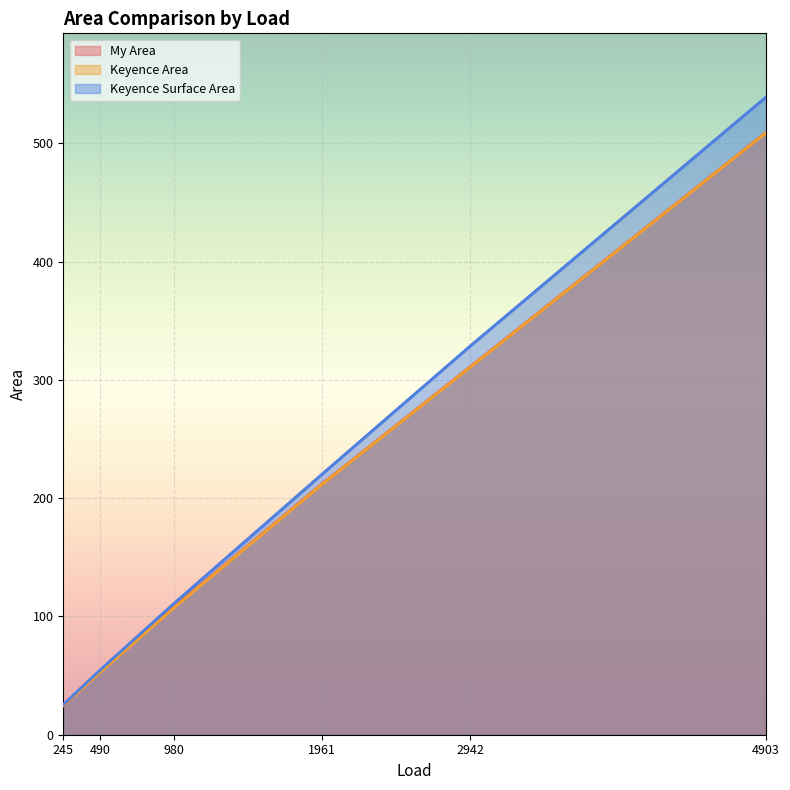

Reading right to left, what are all the values shown in this chart?

My Area: 4903=501.8	4903=504.0	4903=499.6	4903=518.6	4903=505.0	4903=510.5	4903=512.3	4903=519.5	4903=508.8	4903=511.8	245=24.3	2942=312.7	2942=313.2	2942=307.7	2942=317.2	2942=304.2	1961=207.9	1961=204.6	1961=215.1	1961=213.7	490=51.3	1961=217.0	1961=216.4	1961=215.4	1961=206.2	980=105.7	980=107.1	980=108.3	980=106.2	980=109.1	980=110.8	490=55.8	980=108.5	245=25.5	245=24.8	245=24.4	245=23.5	245=25.4
Keyence Area: 4903=497.6	4903=504.9	4903=501.1	4903=515.4	4903=503.3	4903=511.3	4903=513.8	4903=520.2	4903=509.8	4903=512.8	245=24.8	2942=313.3	2942=310.9	2942=308.0	2942=317.2	2942=304.3	1961=207.6	1961=204.1	1961=214.6	1961=213.3	490=50.7	1961=217.0	1961=216.2	1961=215.0	1961=206.4	980=105.1	980=106.5	980=107.5	980=105.6	980=108.8	980=110.5	490=55.1	980=108.5	245=25.5	245=24.9	245=24.7	245=24.6	245=24.9
Keyence Surface Area: 4903=525.3	4903=537.9	4903=528.9	4903=553.9	4903=530.3	4903=543.0	4903=541.1	4903=548.3	4903=539.0	4903=543.8	245=25.1	2942=329.9	2942=326.5	2942=329.7	2942=337.5	2942=319.2	1961=215.6	1961=214.1	1961=223.0	1961=219.3	490=52.4	1961=226.2	1961=224.9	1961=223.3	1961=215.9	980=108.4	980=110.1	980=111.3	980=109.3	980=112.3	980=114.1	490=56.9	980=111.8	245=26.0	245=25.5	245=25.2	245=25.1	245=25.4